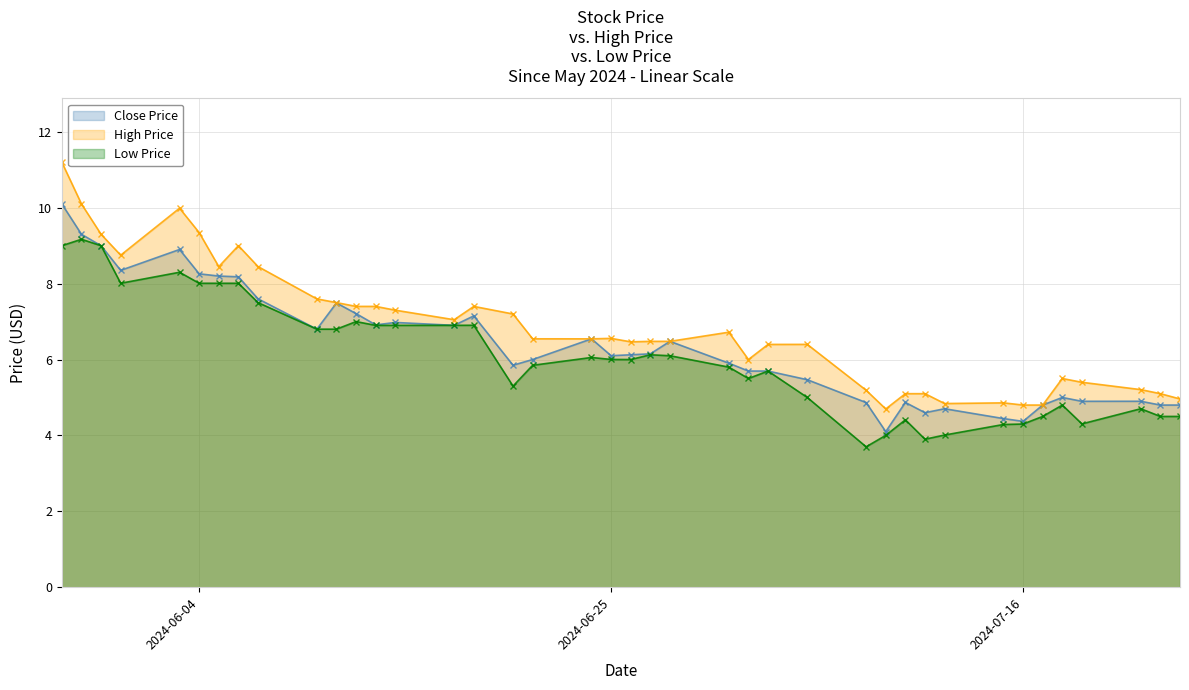

How many data points in High Price are above 6?

26